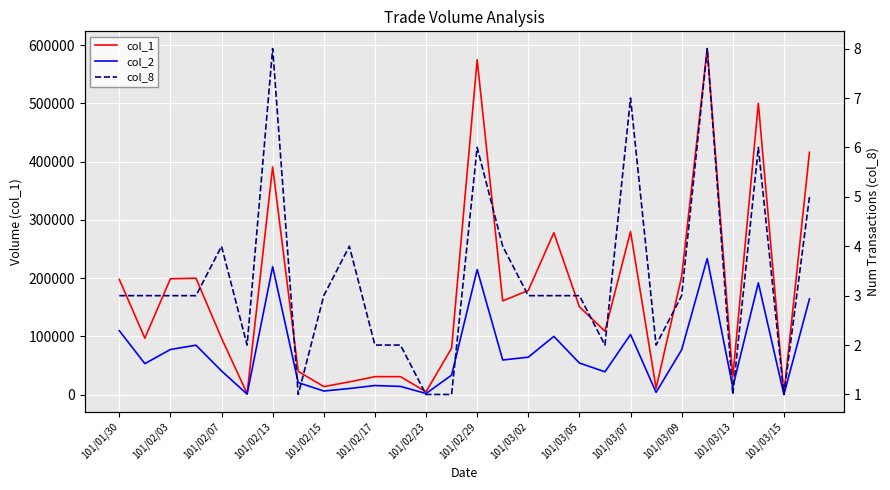

Rank the series by their maximum value, from lowest to highest.

col_8, col_2, col_1